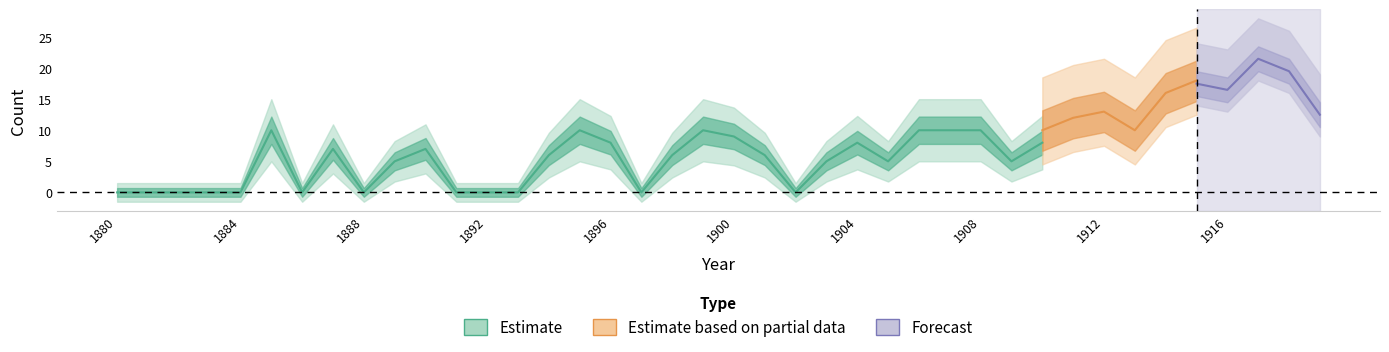

What is the difference between the Girls values at 1888 and 1901?

6